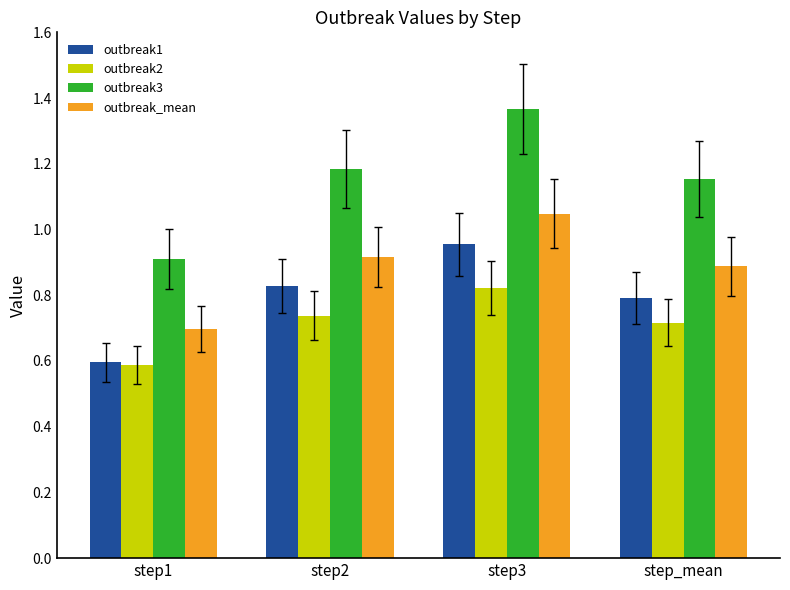

Between step2 and step_mean, which series saw the biggest shift?

outbreak1